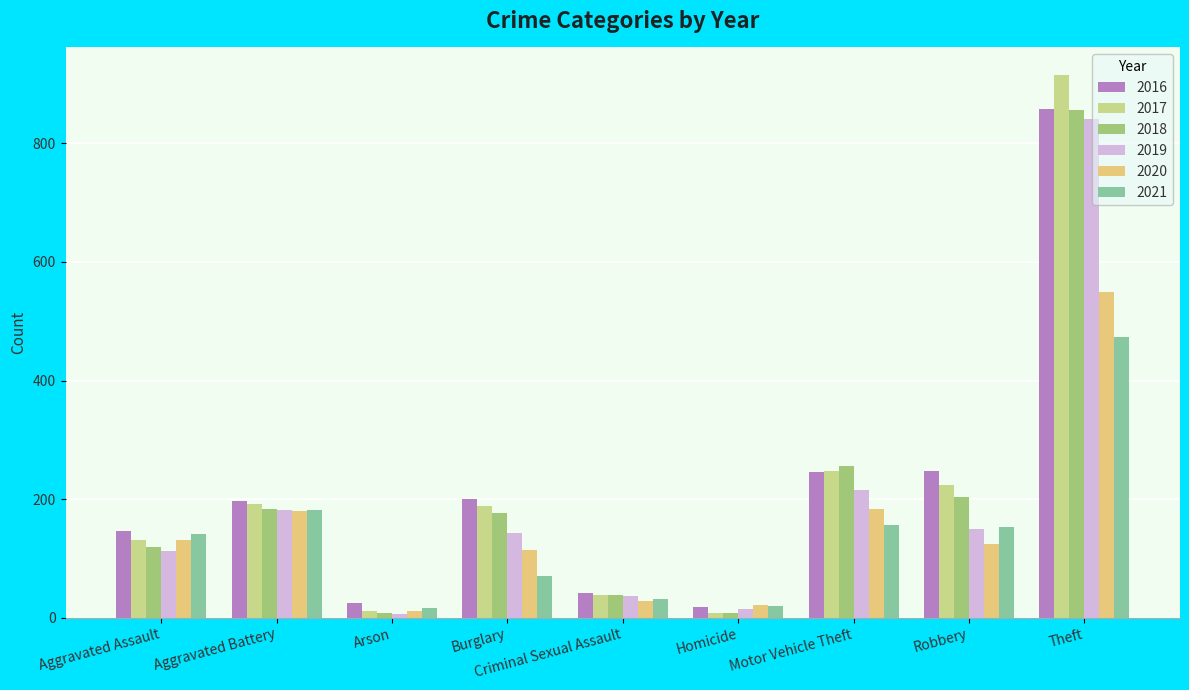

Which series has the widest spread of values?

2017